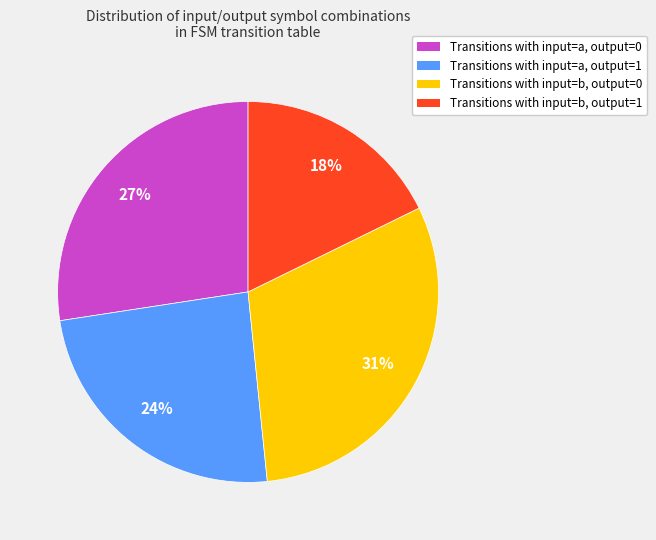

To the nearest percent, what is the average slice percentage?

25%